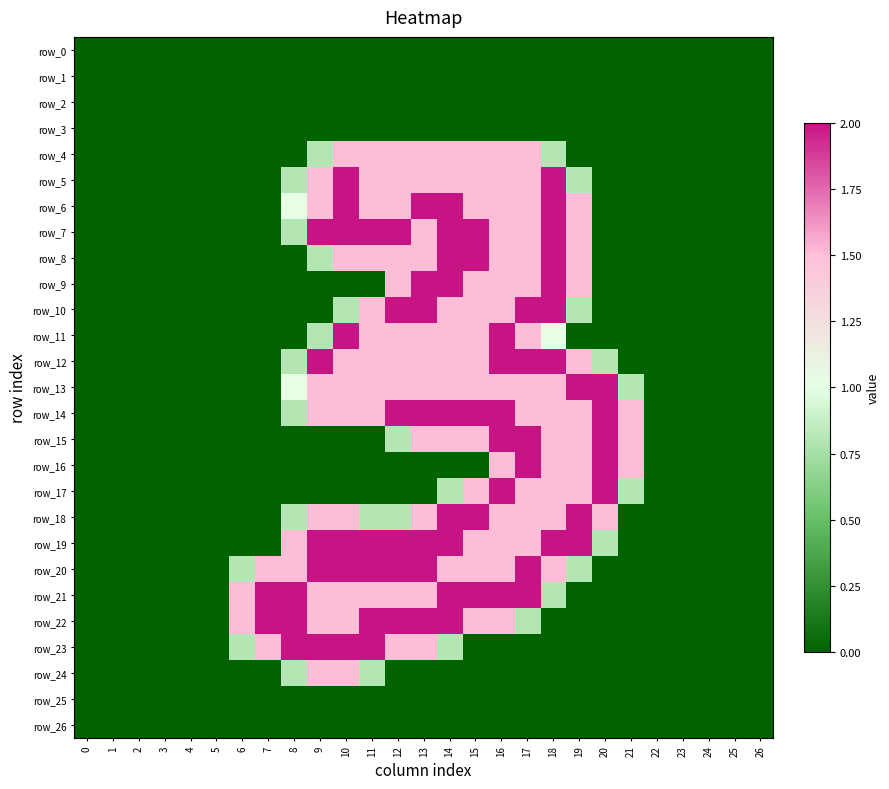

List the labels in order of row_13 value, largest first.

19, 20, 9, 10, 11, 12, 13, 14, 15, 16, 17, 18, 8, 21, 0, 1, 2, 3, 4, 5, 6, 7, 22, 23, 24, 25, 26